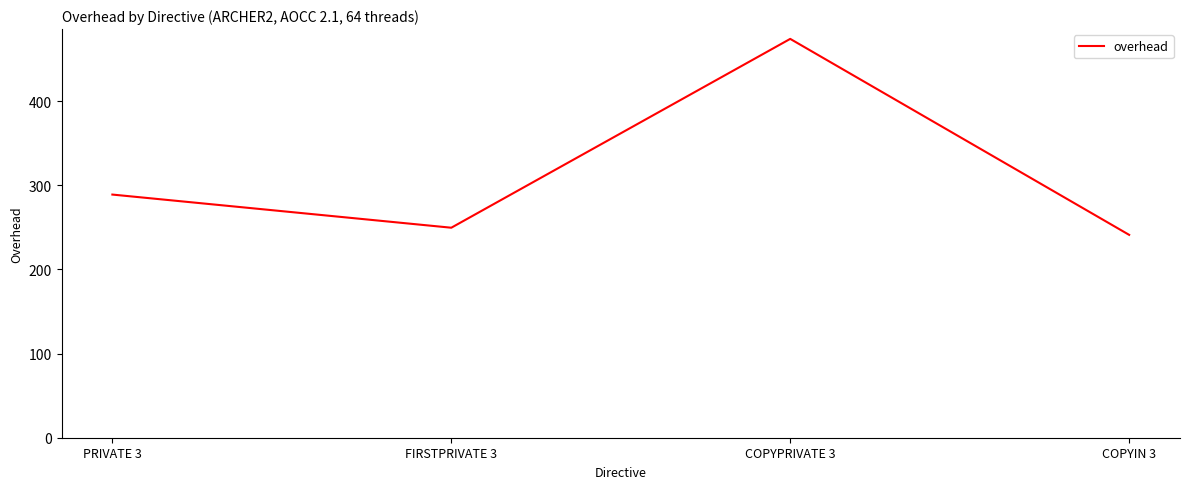

Reading left to right, extract all data points from this chart.

PRIVATE 3=289.0	FIRSTPRIVATE 3=249.6	COPYPRIVATE 3=474.1	COPYIN 3=241.1